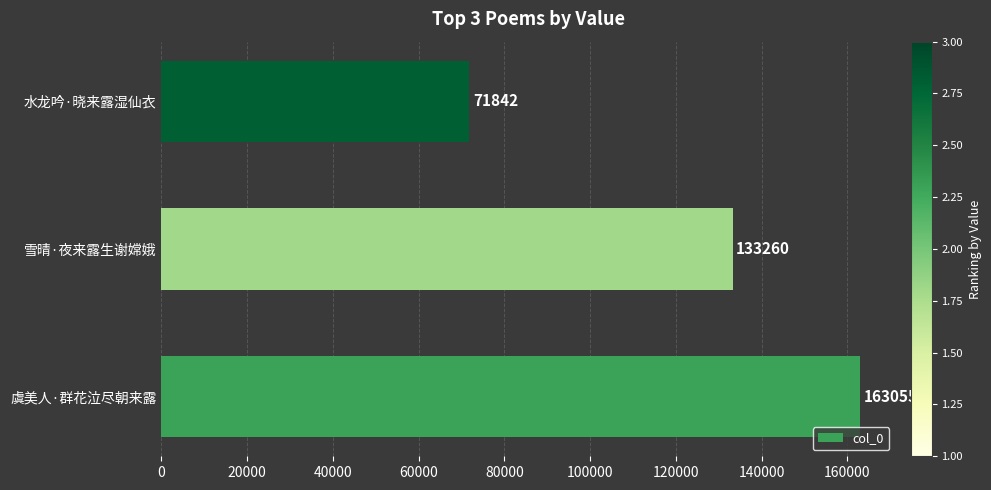

List the labels in order of value, smallest first.

水龙吟·晓来露湿仙衣, 雪晴·夜来露生谢嫦娥, 虞美人·群花泣尽朝来露